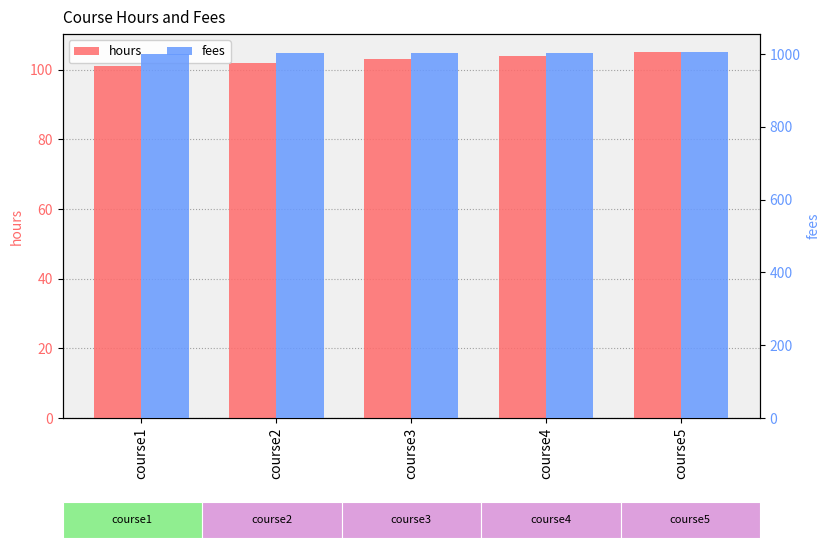

What is the lowest value of the hours series?

101